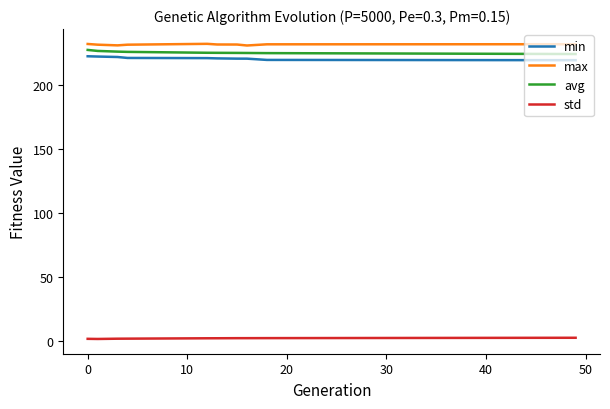

What is the greatest value displayed?

232.6